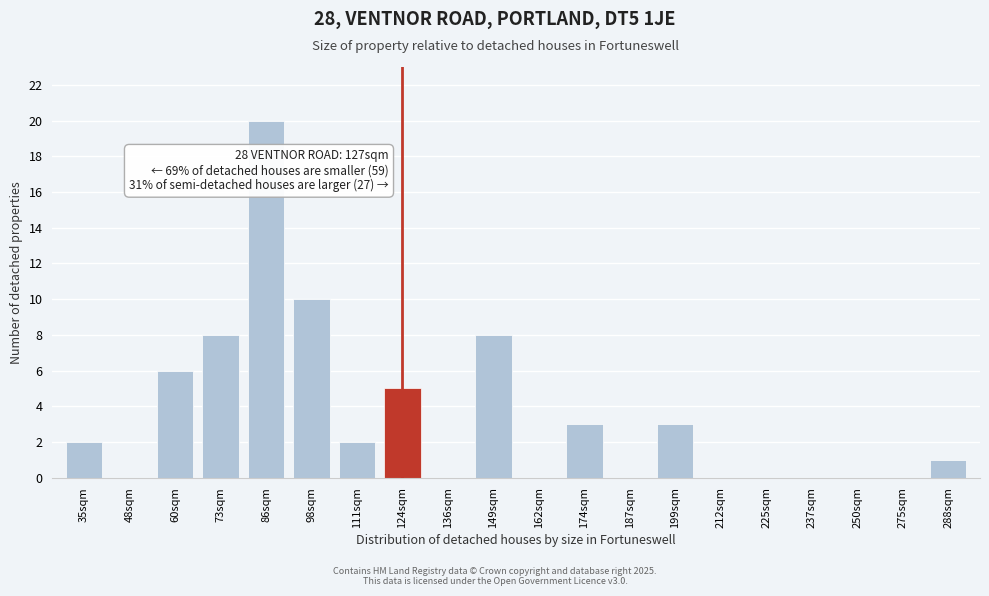

Reading left to right, what are all the values shown in this chart?

35sqm=2	48sqm=0	60sqm=6	73sqm=8	86sqm=20	98sqm=10	111sqm=2	124sqm=5	136sqm=0	149sqm=8	162sqm=0	174sqm=3	187sqm=0	199sqm=3	212sqm=0	225sqm=0	237sqm=0	250sqm=0	275sqm=0	288sqm=1